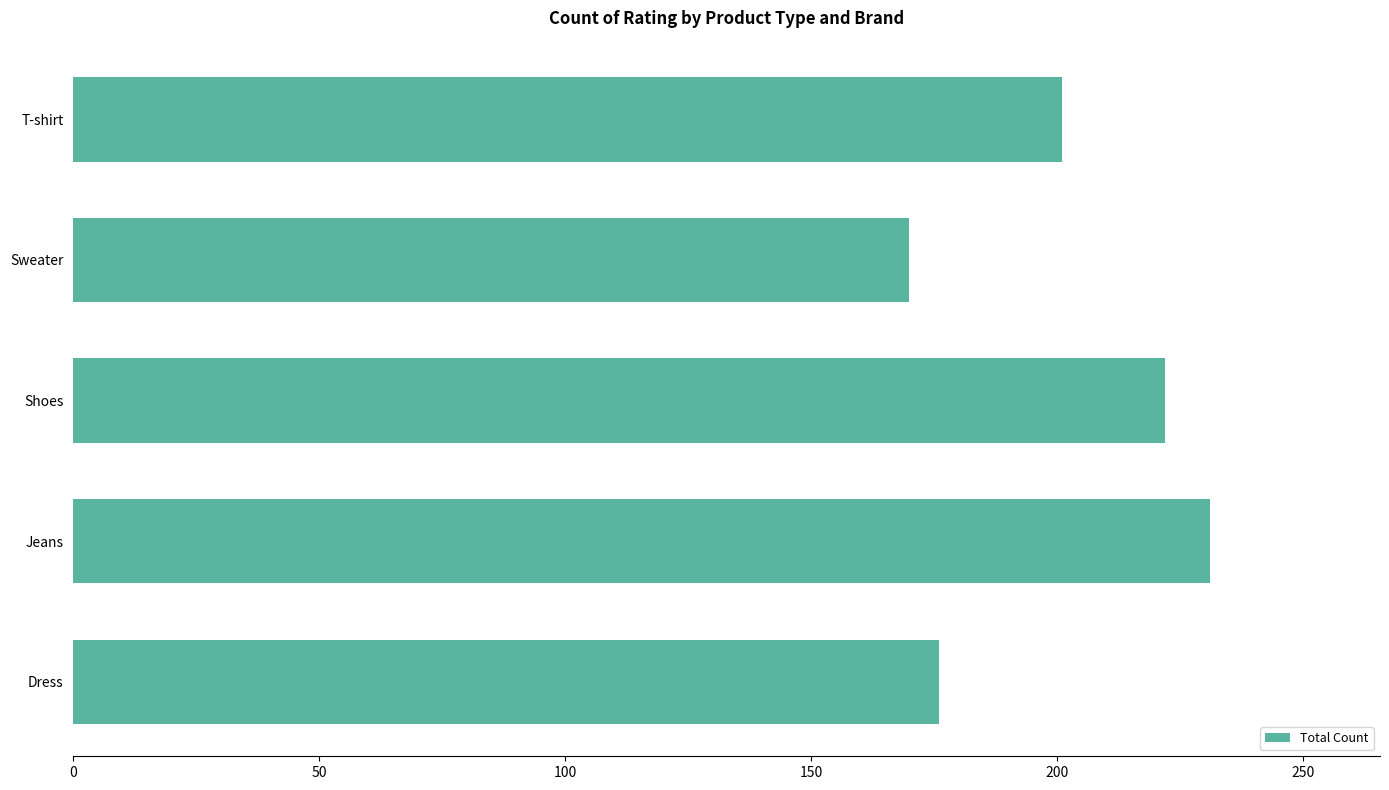

Reading top to bottom, transcribe all the data shown in this chart.

201	170	222	231	176